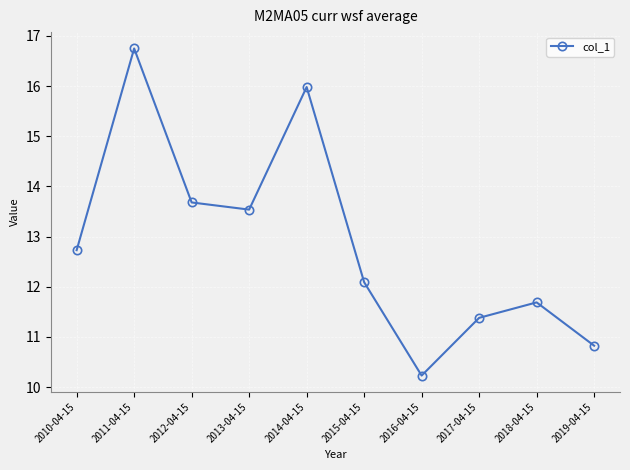

Does the chart display data point markers on the line(s)?

Yes